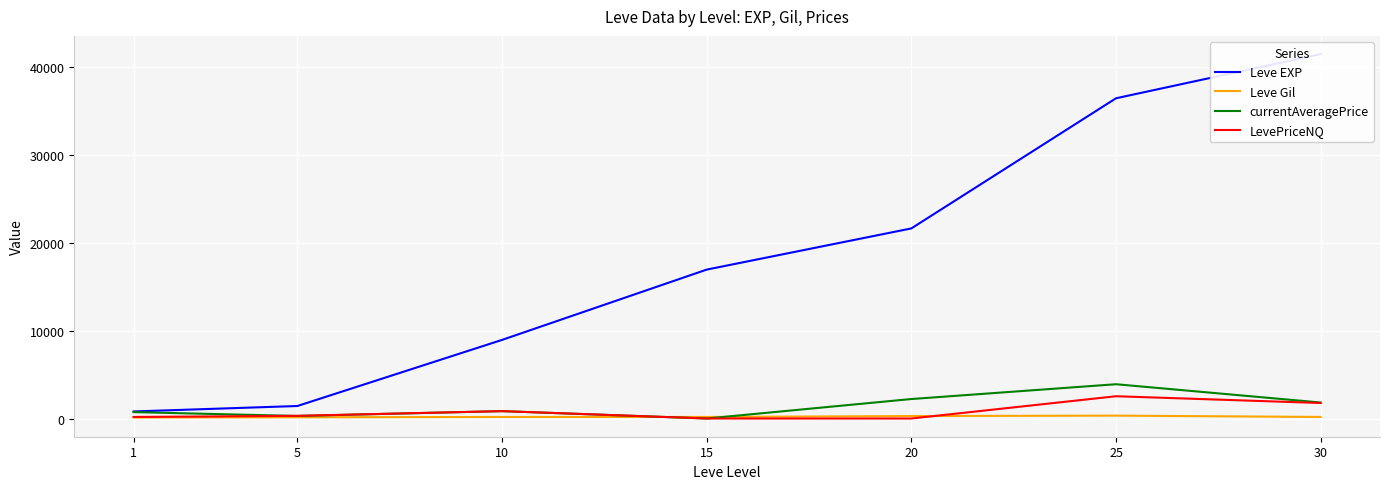

True or false: Leve Gil has a value of 140.0 at 5.

True